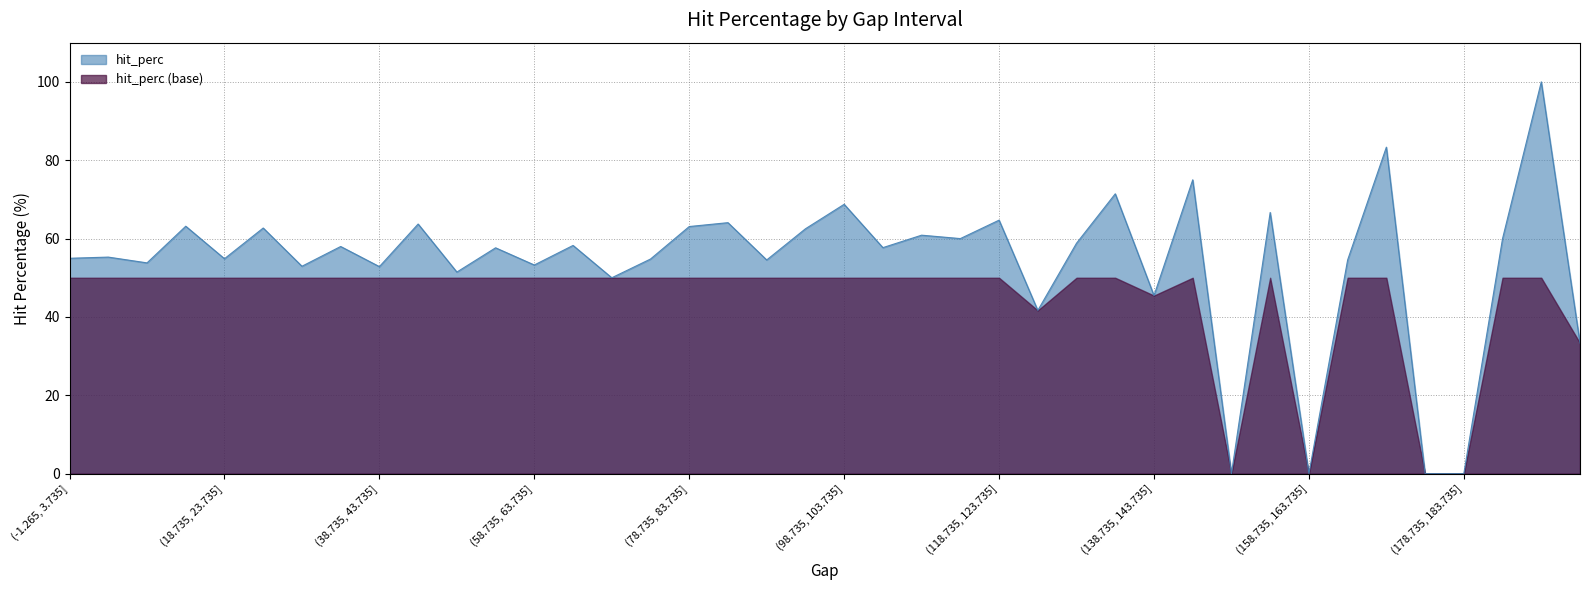

List the labels in order of value, smallest first.

(148.735, 153.735], (158.735, 163.735], (173.735, 178.735], (178.735, 183.735], (193.735, 198.735], (123.735, 128.735], (138.735, 143.735], (68.735, 73.735], (48.735, 53.735], (38.735, 43.735], (28.735, 33.735], (58.735, 63.735], (8.735, 13.735], (88.735, 93.735], (163.735, 168.735], (73.735, 78.735], (18.735, 23.735], (-1.265, 3.735], (3.735, 8.735], (53.735, 58.735], (103.735, 108.735], (33.735, 38.735], (63.735, 68.735], (128.735, 133.735], (113.735, 118.735], (183.735, 188.735], (108.735, 113.735], (93.735, 98.735], (23.735, 28.735], (78.735, 83.735], (13.735, 18.735], (43.735, 48.735], (83.735, 88.735], (118.735, 123.735], (153.735, 158.735], (98.735, 103.735], (133.735, 138.735], (143.735, 148.735], (168.735, 173.735], (188.735, 193.735]